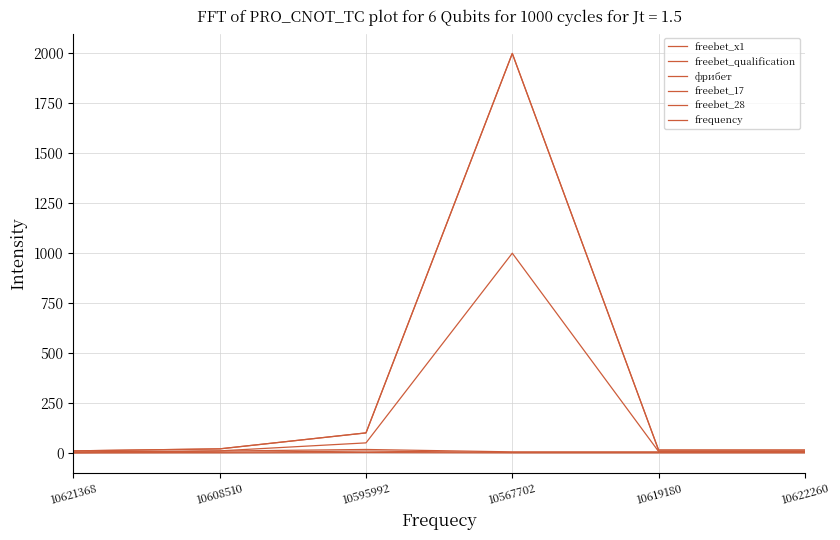

What is the sum of all фрибет values?

2158.0